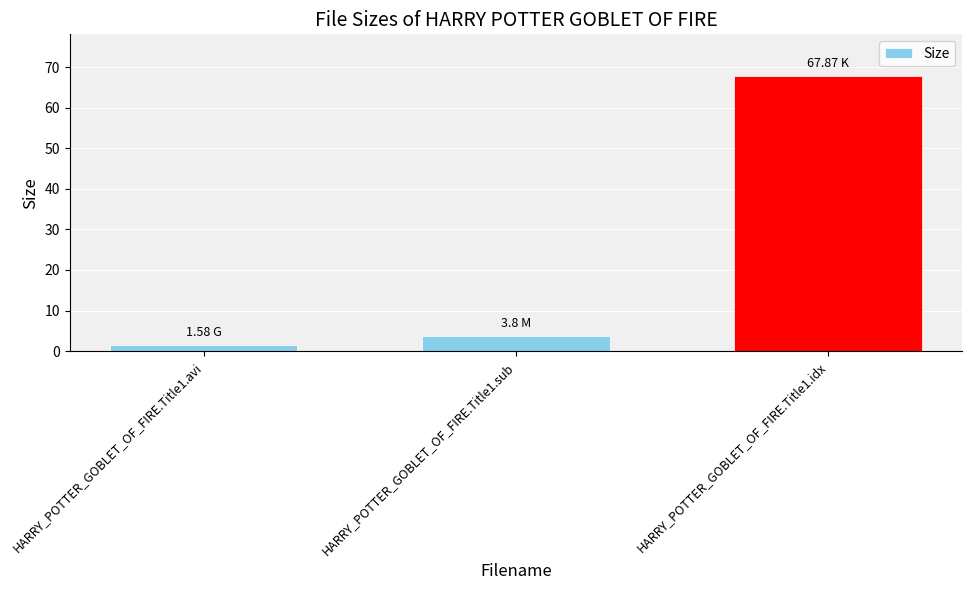

Which has a higher value, HARRY_POTTER_GOBLET_OF_FIRE.Title1.idx or HARRY_POTTER_GOBLET_OF_FIRE.Title1.avi?

HARRY_POTTER_GOBLET_OF_FIRE.Title1.idx